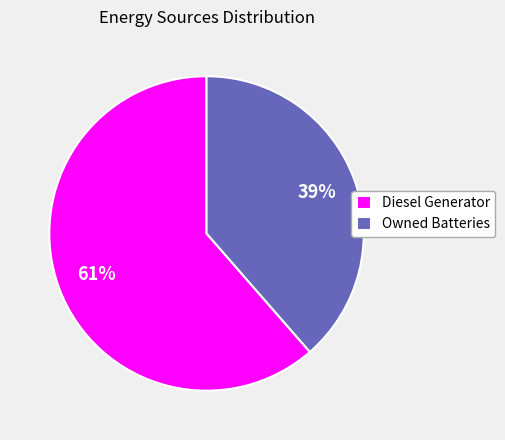

Which slice is the largest?

Diesel Generator